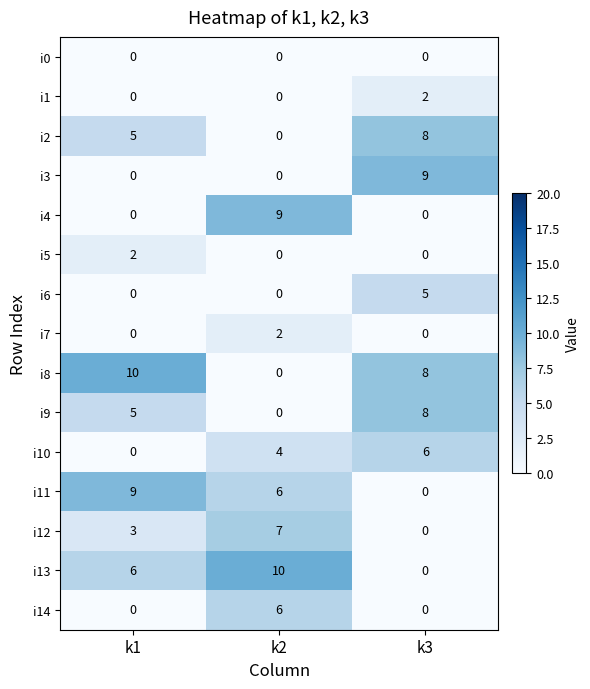

Rank the categories by i13 value from highest to lowest.

k2, k1, k3